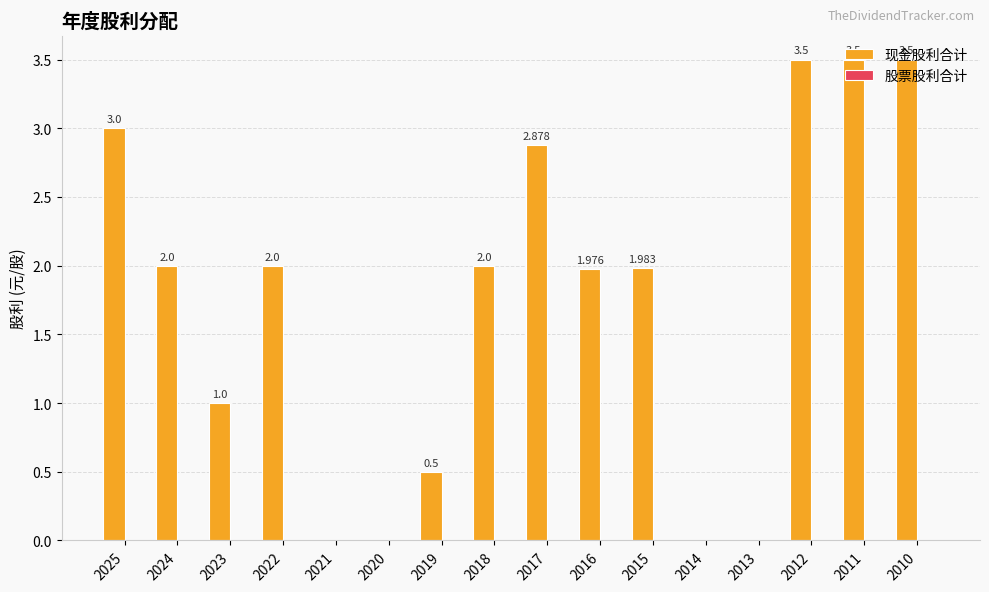

How many values are above zero?

12